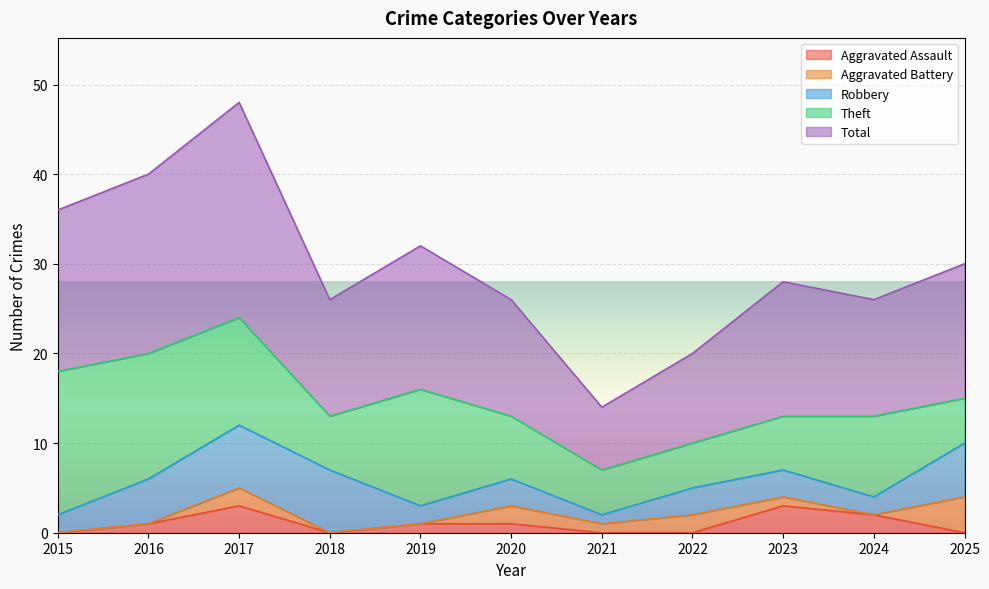

How many lines are shown in the chart?

5